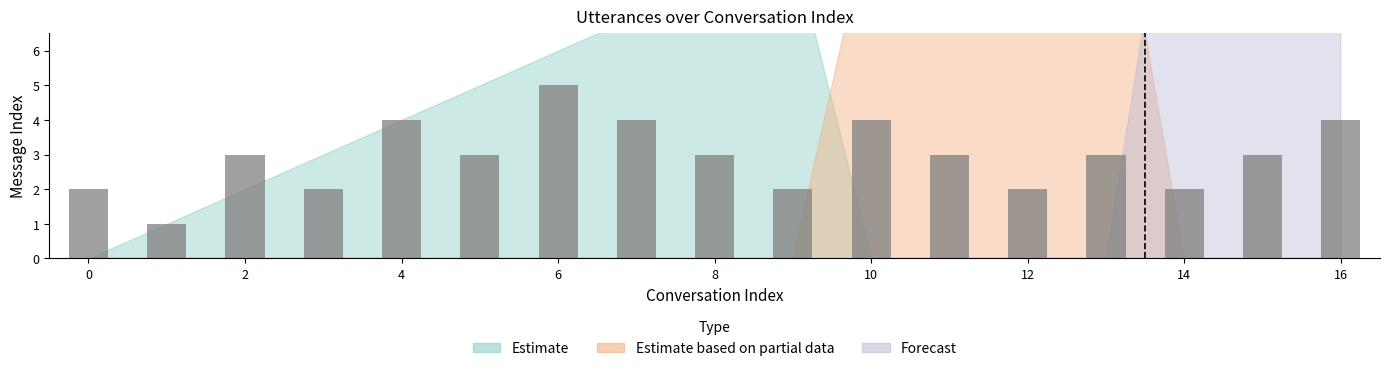

What is the difference between the second highest and minimum values?

3